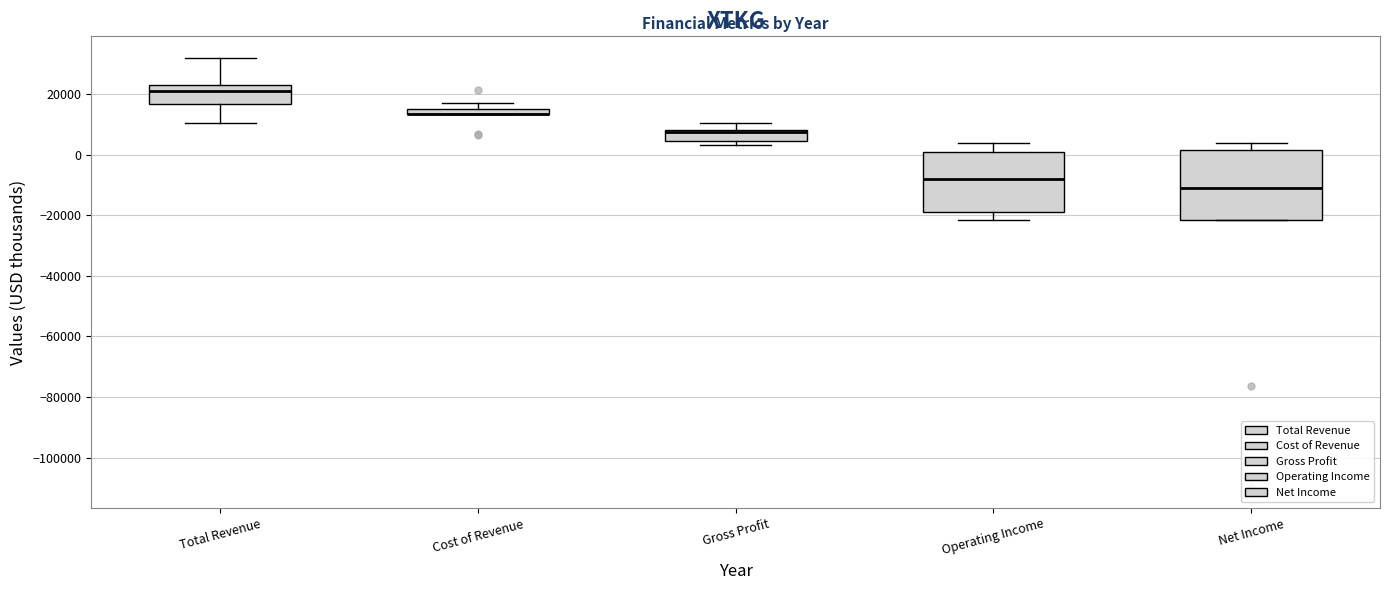

Which box is the tallest, from its lower edge to its upper edge?

Net Income